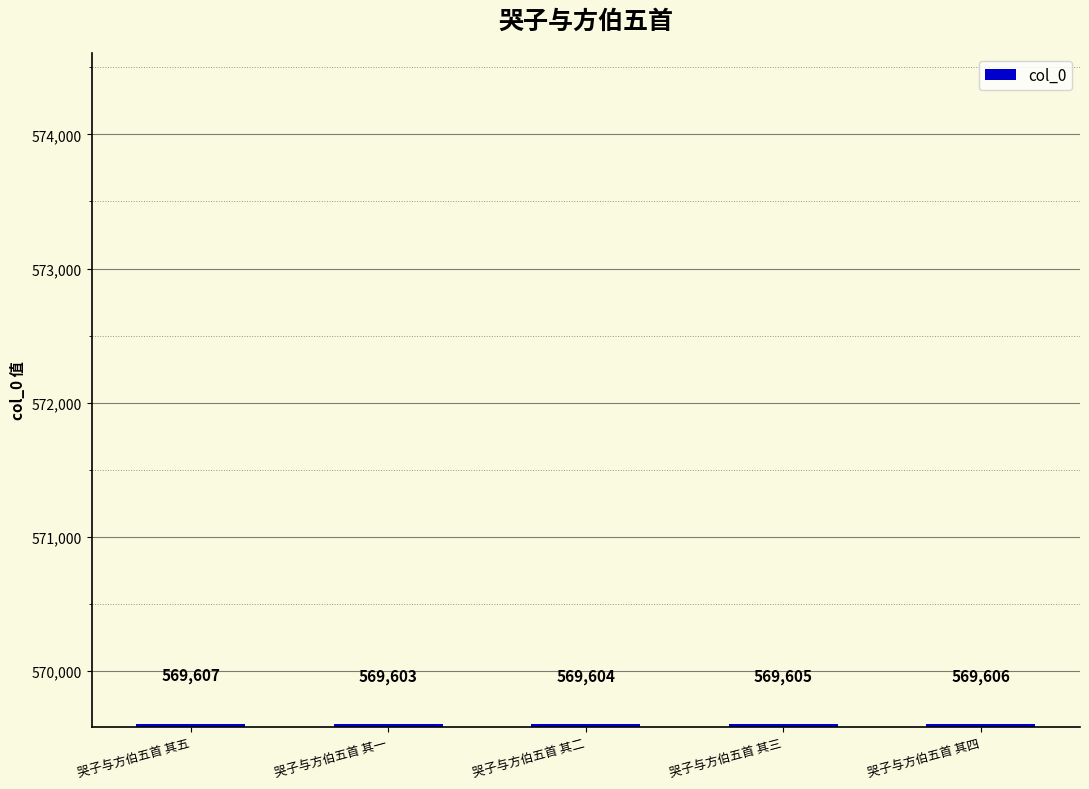

What is the difference between the values at 哭子与方伯五首 其五 and 哭子与方伯五首 其四?

1